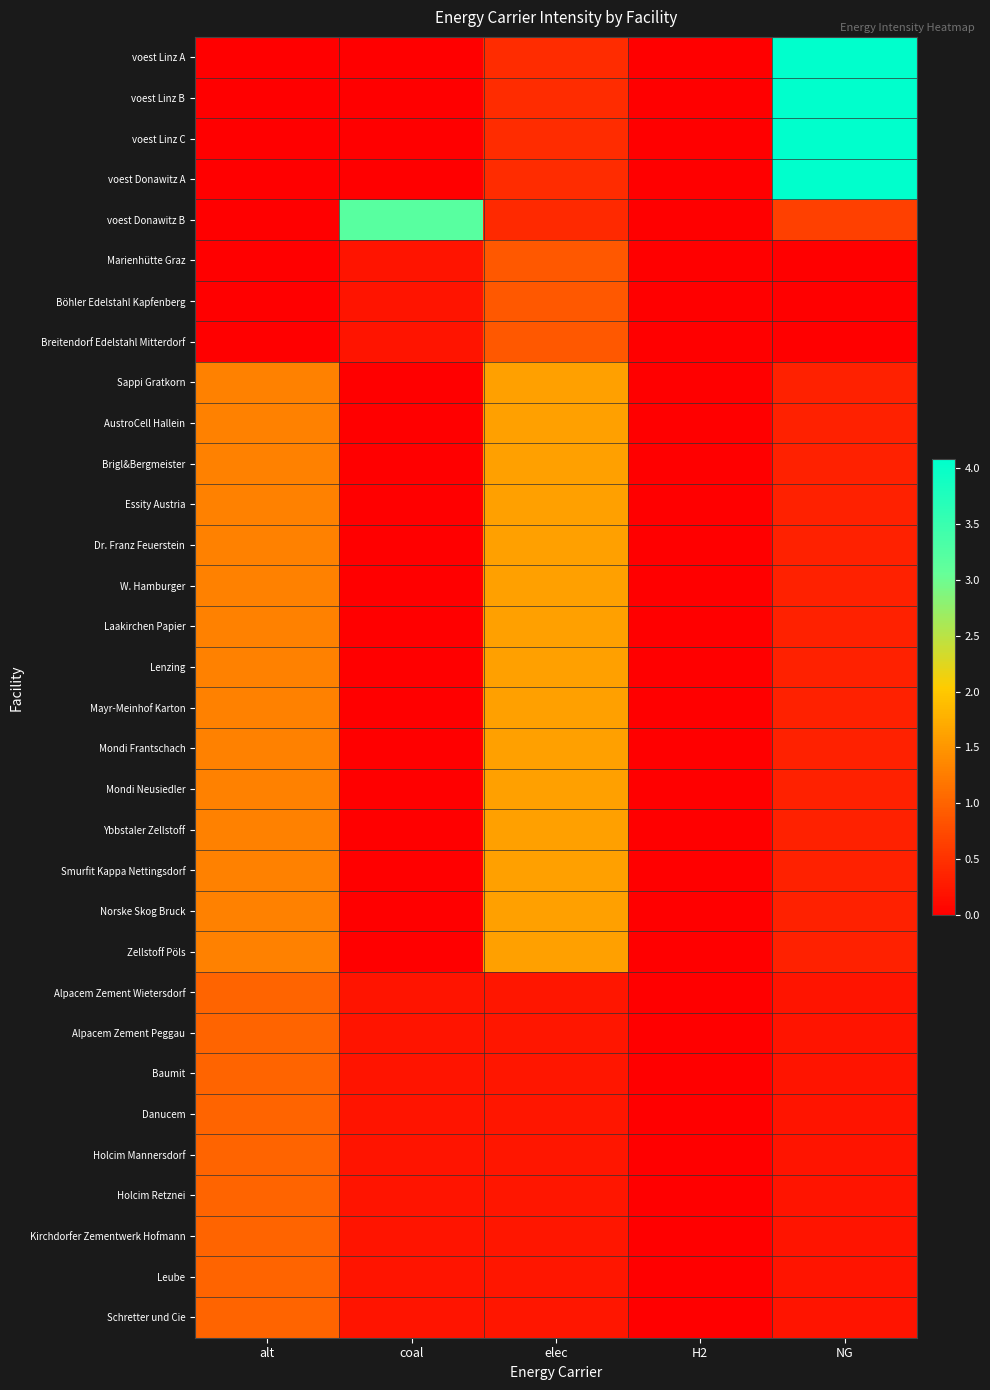

What is the total value across all series at elec?

30.9